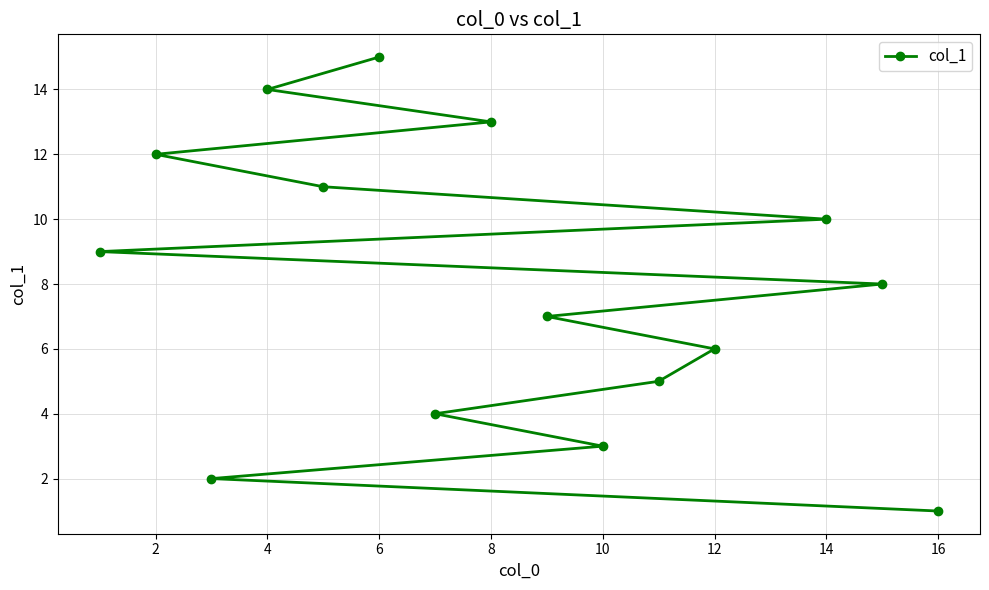

Read the value at 14, to the nearest 10.

10